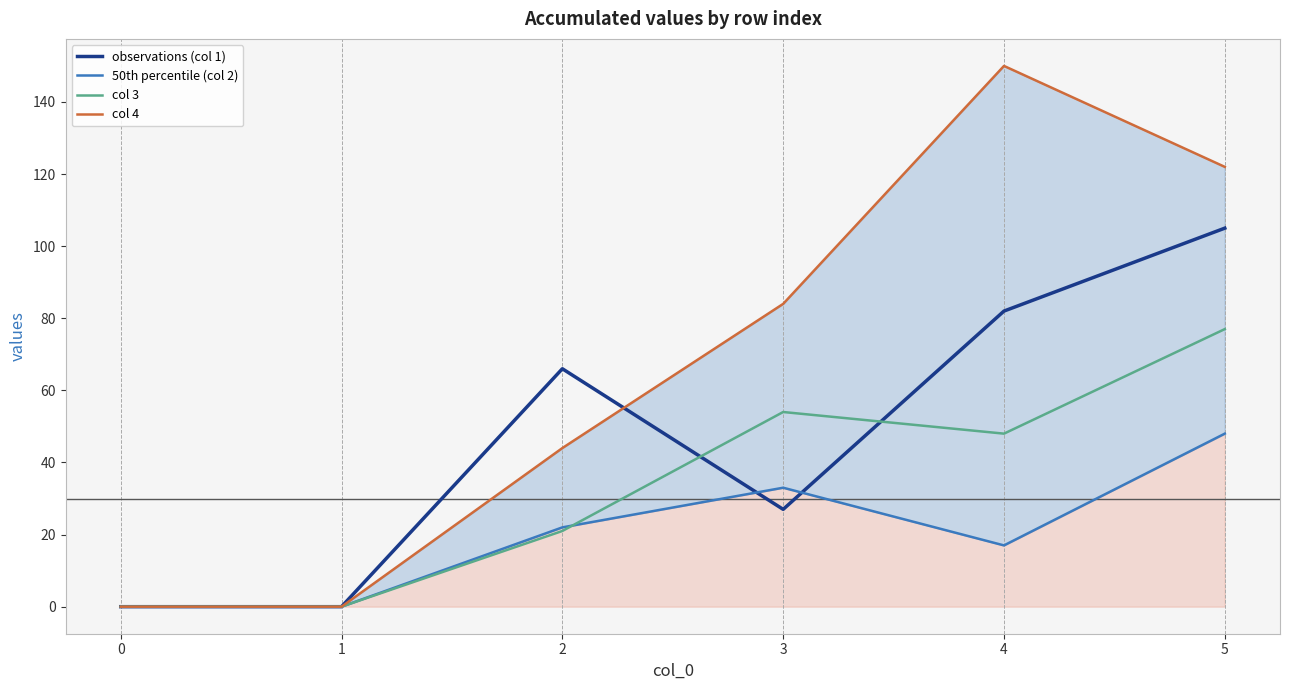

Between 2 and 4, which series saw the biggest shift?

col 4